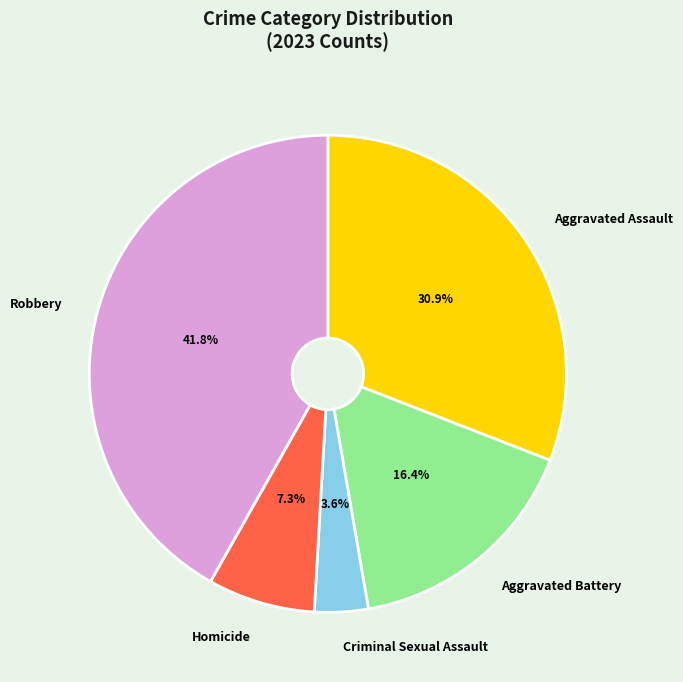

Which has a higher value, Aggravated Assault or Robbery?

Robbery